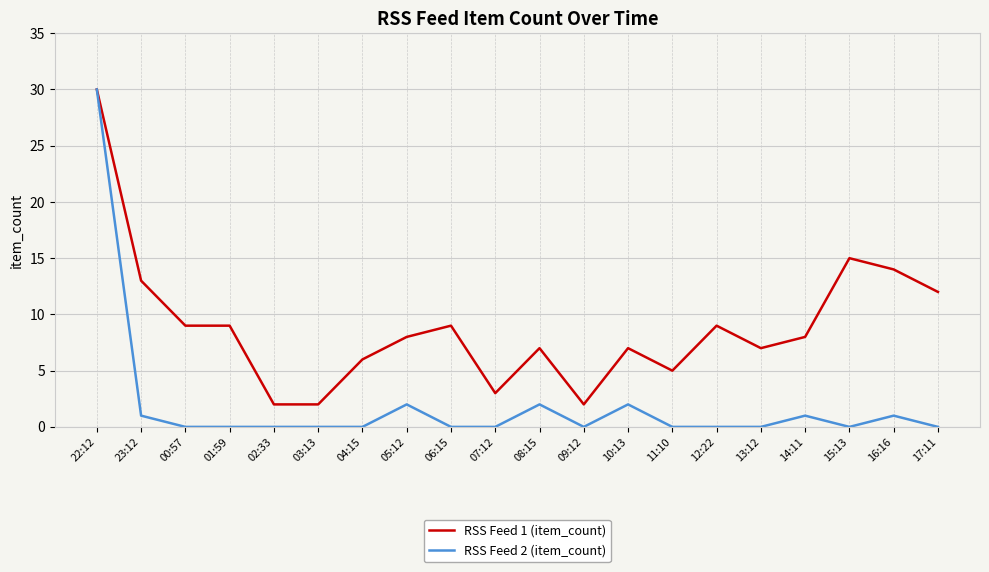

Rank the series by their average value, from highest to lowest.

RSS Feed 1 (item_count), RSS Feed 2 (item_count)